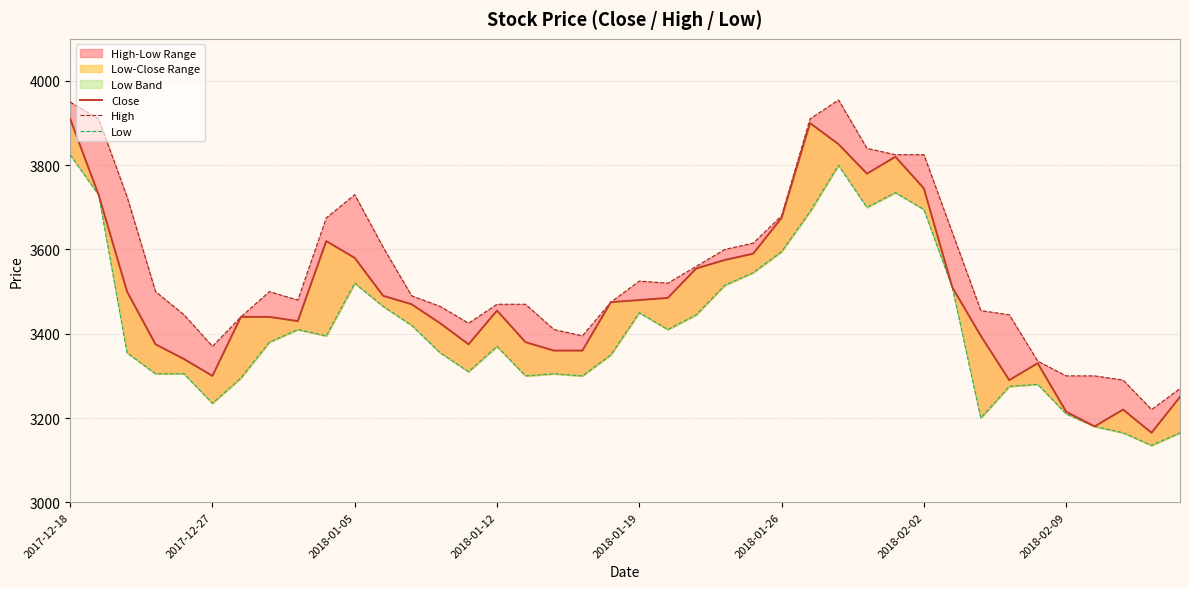

Where is the first local maximum for Close?

9